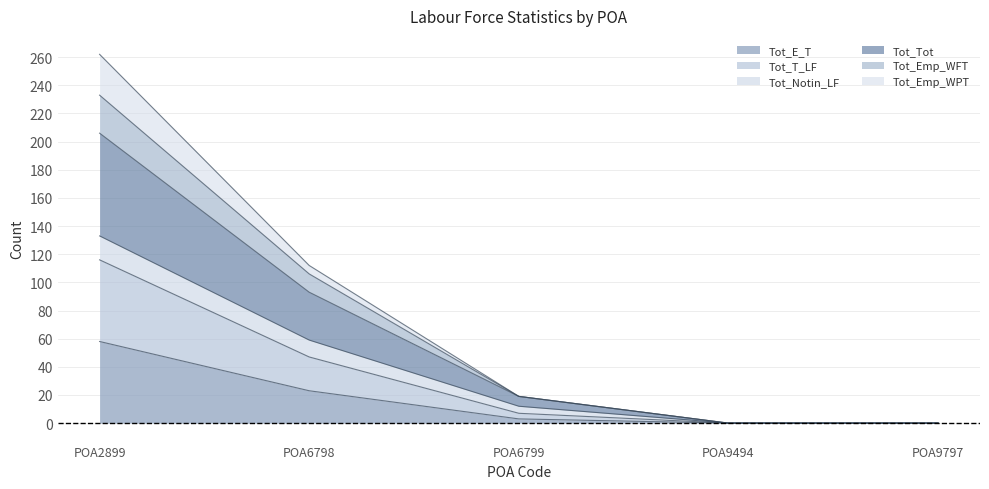

The Tot_E_T series shows 0 at POA9494. True or false?

True